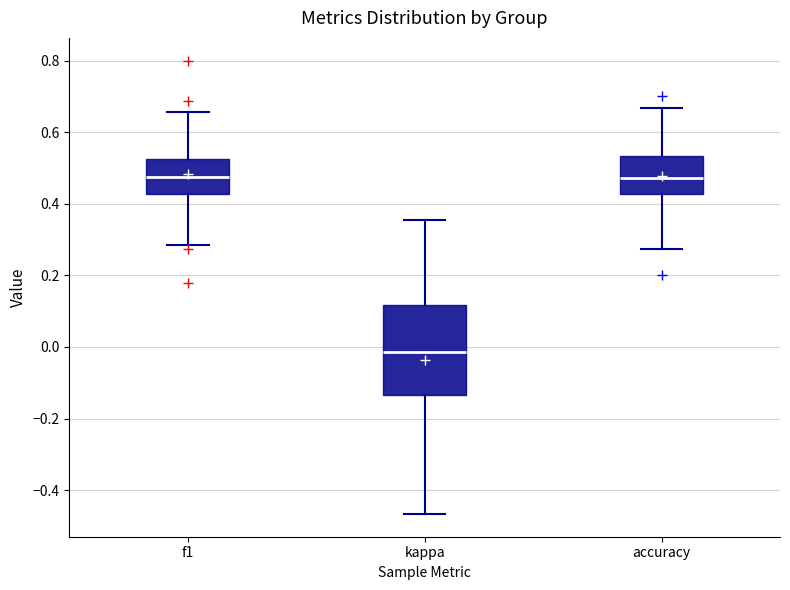

Which box has the lowest median line?

kappa